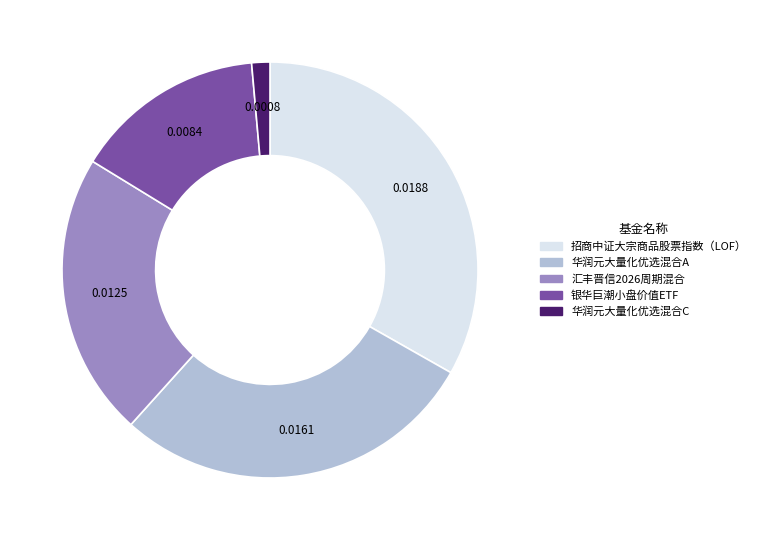

Which slice is the smallest?

华润元大量化优选混合C